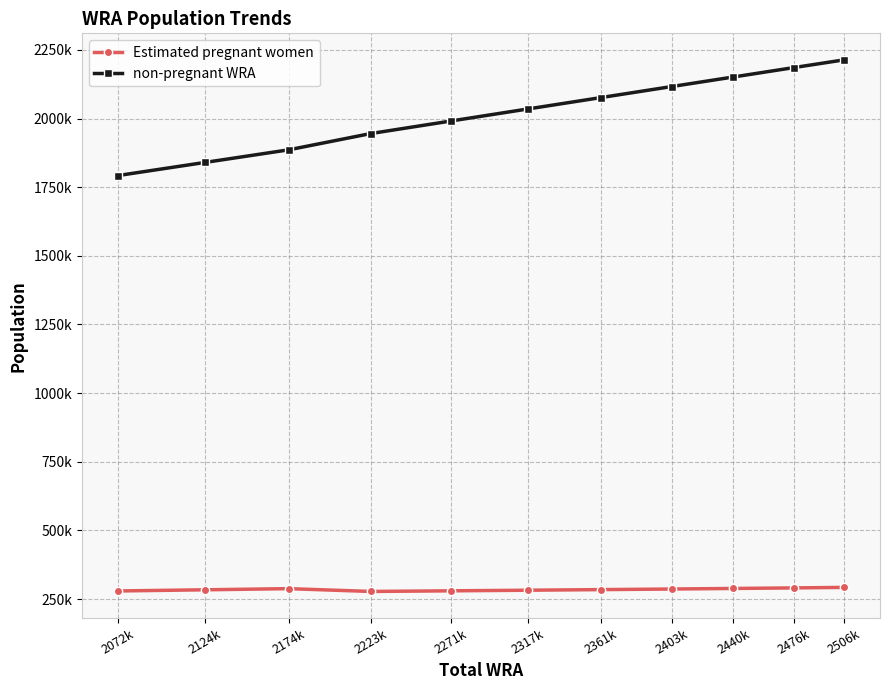

What are all the series names shown in the legend?

Estimated pregnant women, non-pregnant WRA